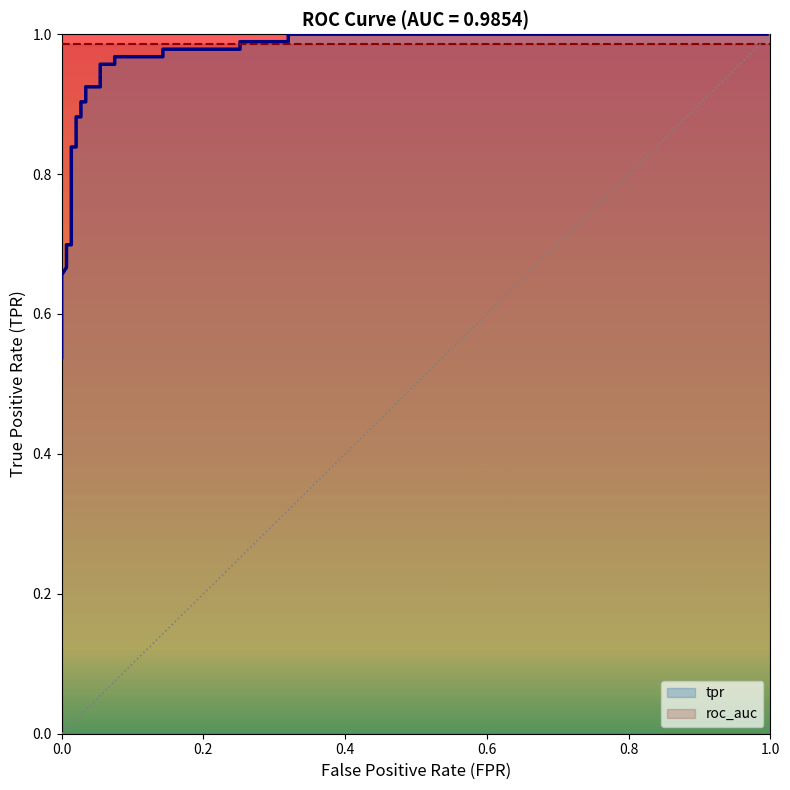

The roc_auc series shows 0.4 at 10. True or false?

False